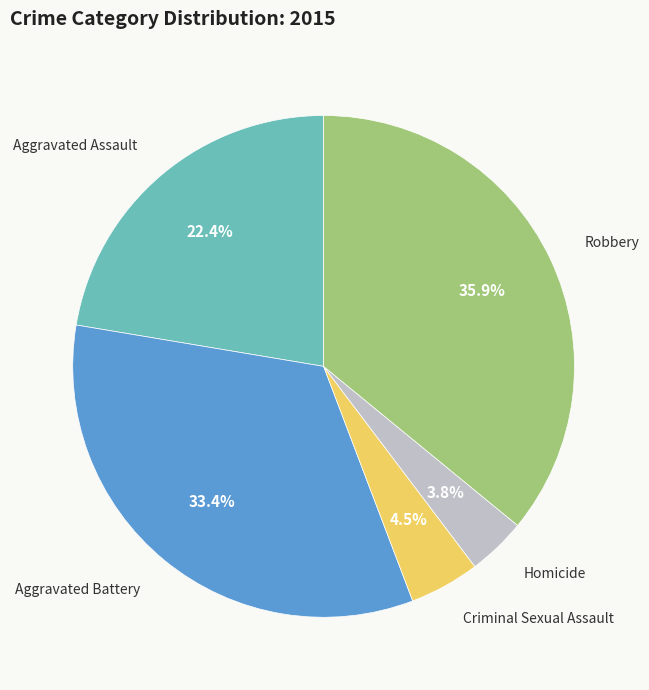

The Robbery slice represents 36% of the pie. True or false?

True